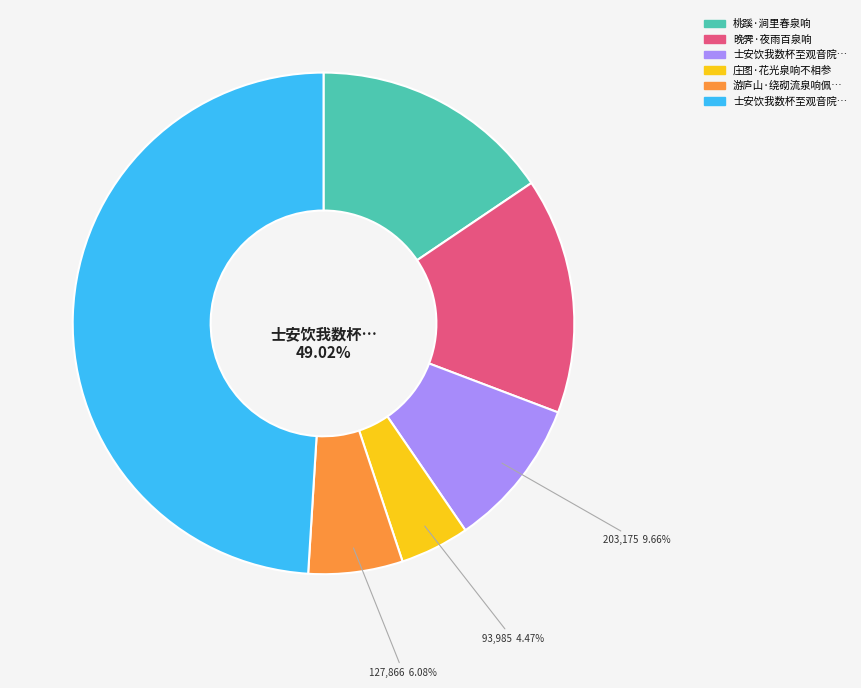

True or false: 桃蹊·涧里春泉响 accounts for 16% of the total.

True